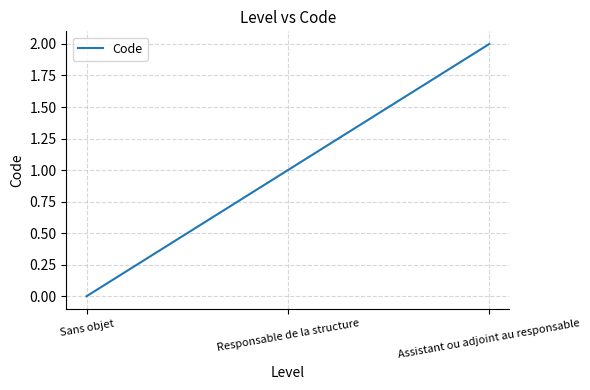

Reading left to right, list all the values displayed in this chart.

0	1	2